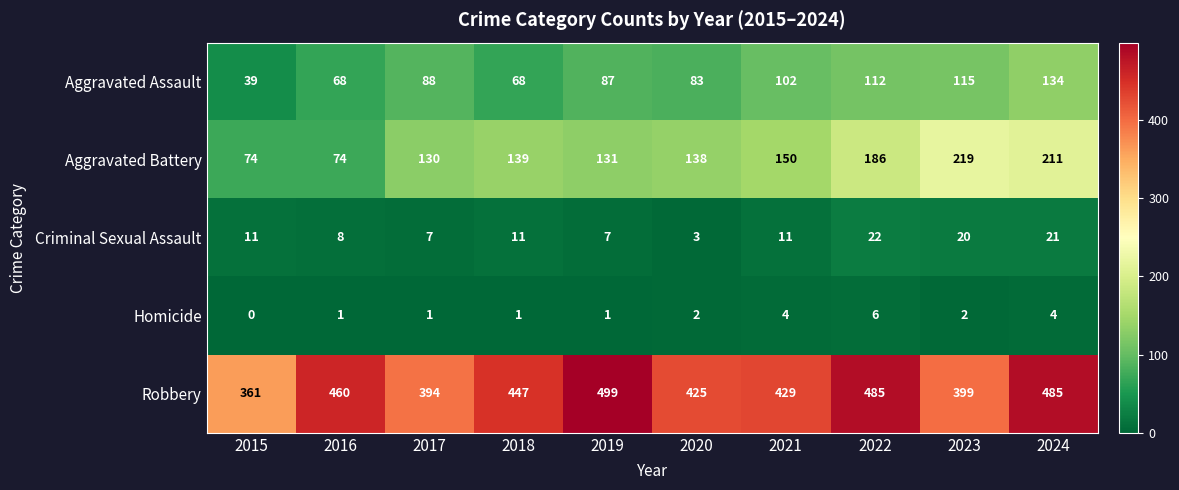

What is the sum of all Criminal Sexual Assault values?

121